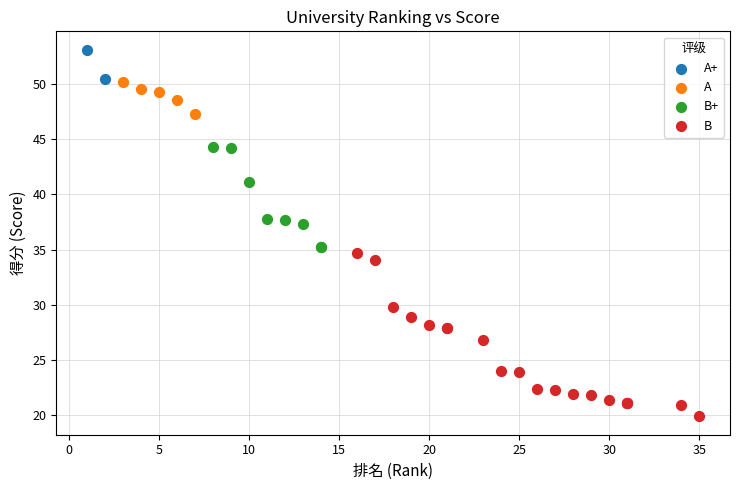

Which series has the widest spread of Y values?

B